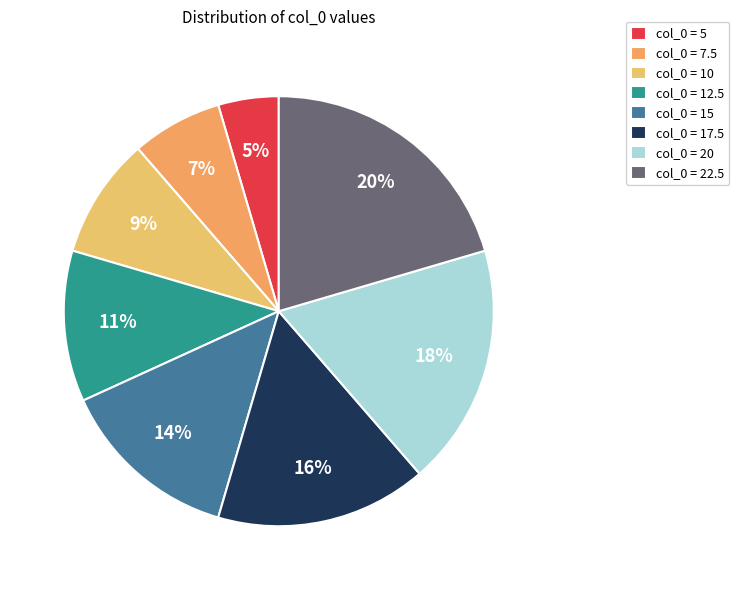

To the nearest percent, what is the average slice percentage?

12%